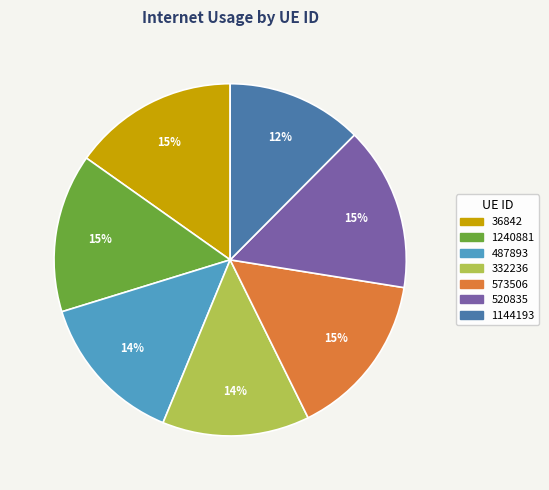

Between 36842 and 487893, which is larger?

36842